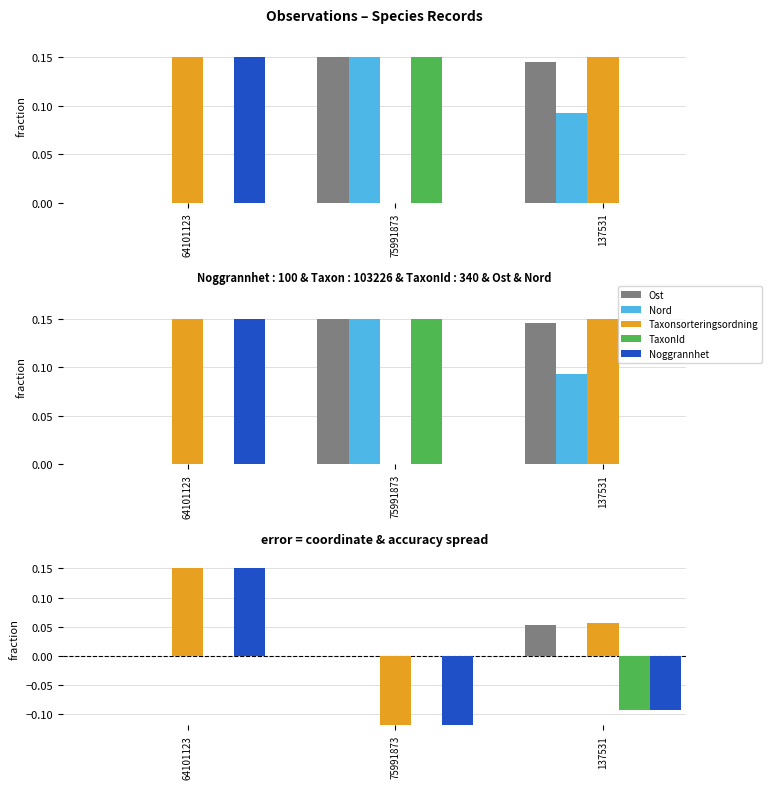

At which category does the chart reach its minimum across all series?

75991873